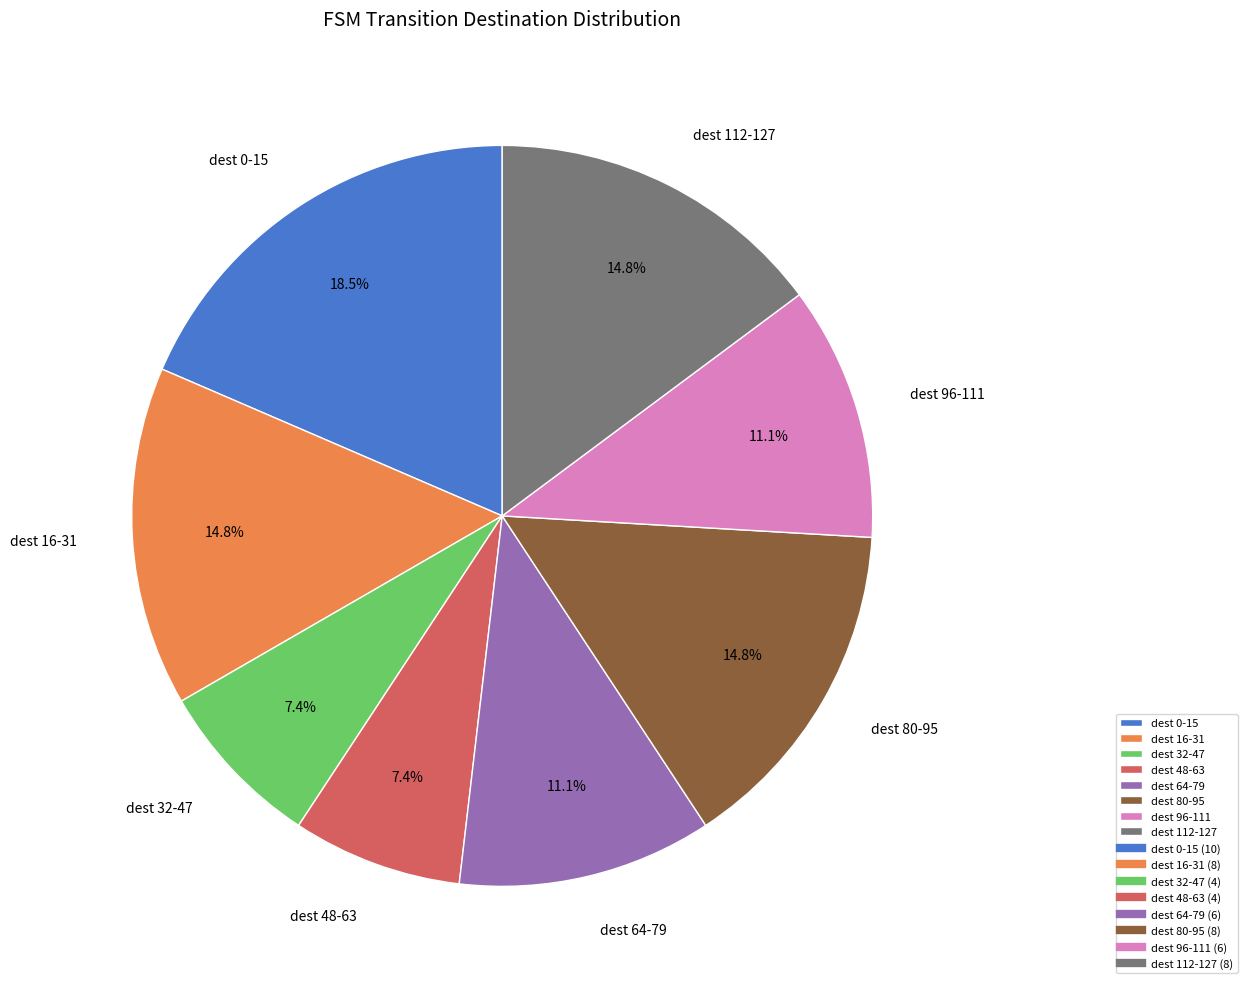

How many slices are in this pie chart?

8